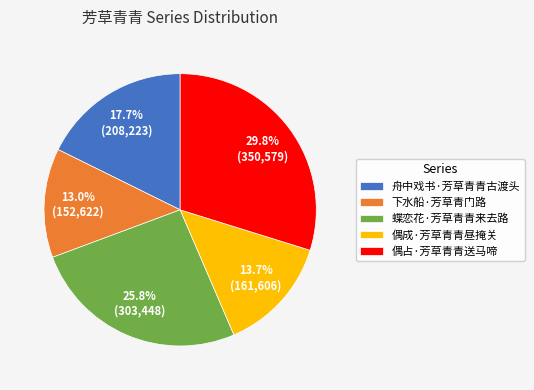

What is the largest slice in the pie chart?

偶占·芳草青青送马啼